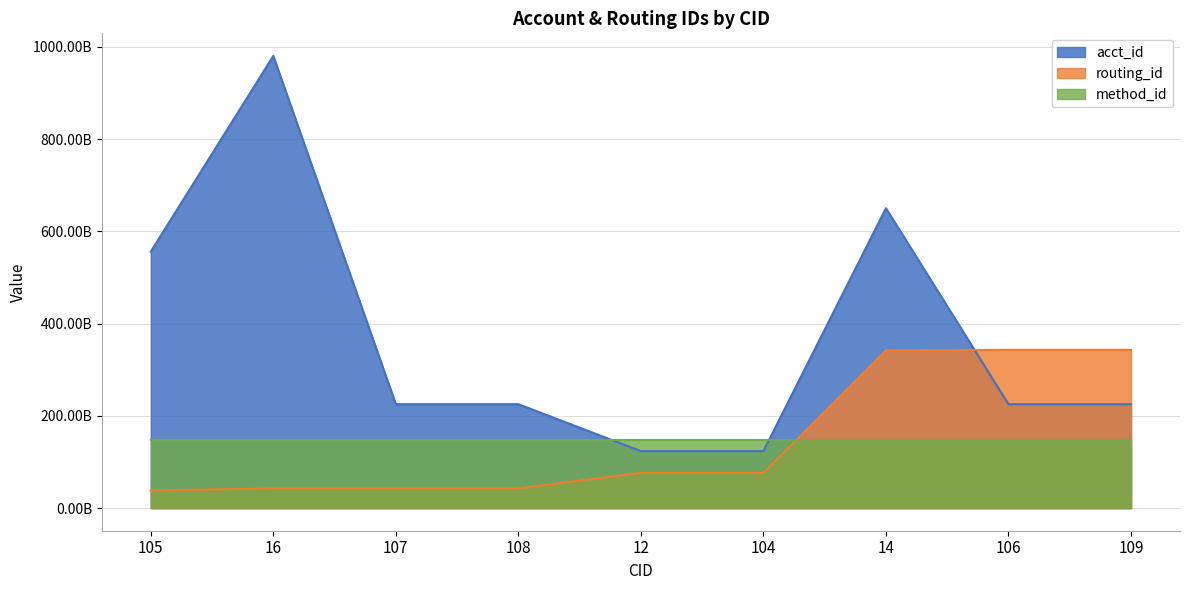

How many intersections are there between routing_id and acct_id?

1